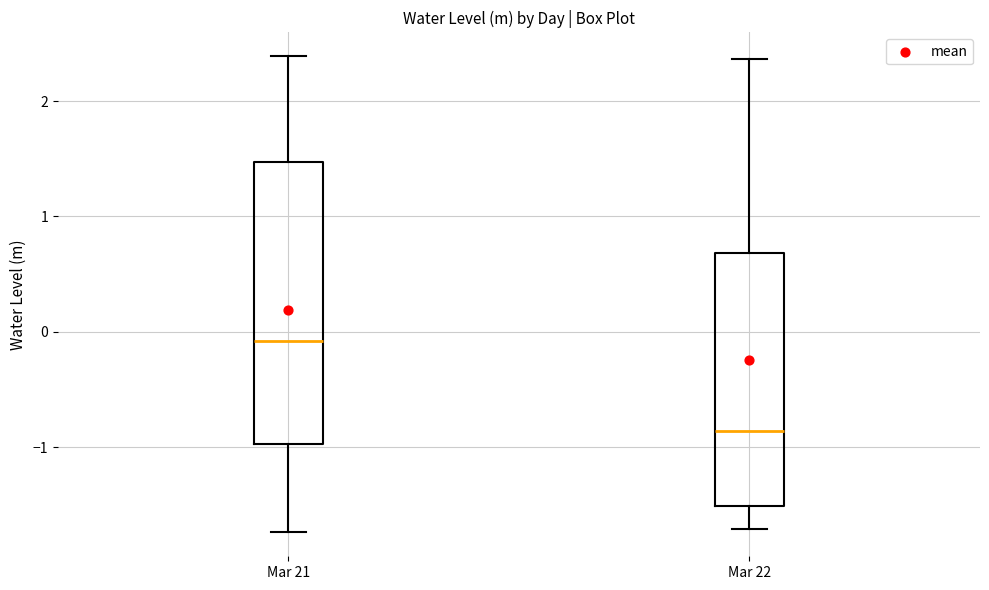

Reading left to right, read every box against the y-axis: the position of its median line, the range the box covers, and the ends of its whiskers. The values are not printed on the chart, so give them approximately, as read against the axis.

Mar 21: median -0.1, box -1.0 to 1.5, whiskers -1.7 to 2.4
Mar 22: median -0.9, box -1.5 to 0.7, whiskers -1.7 to 2.4